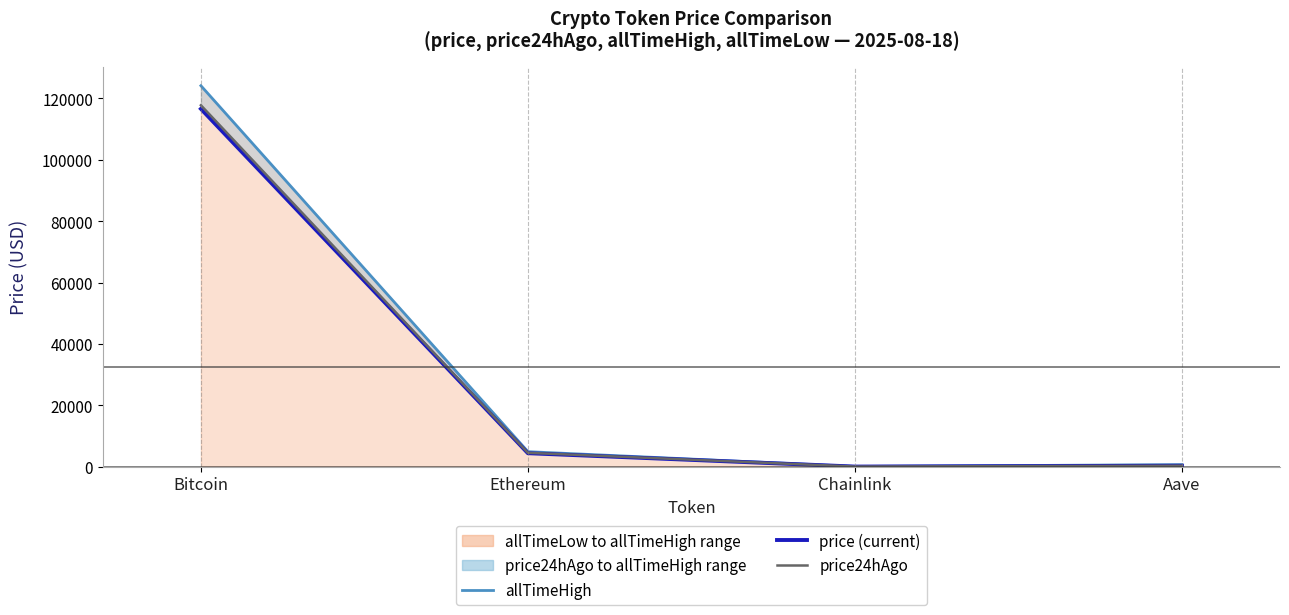

How many values in the allTimeHigh series exceed 4878?

2